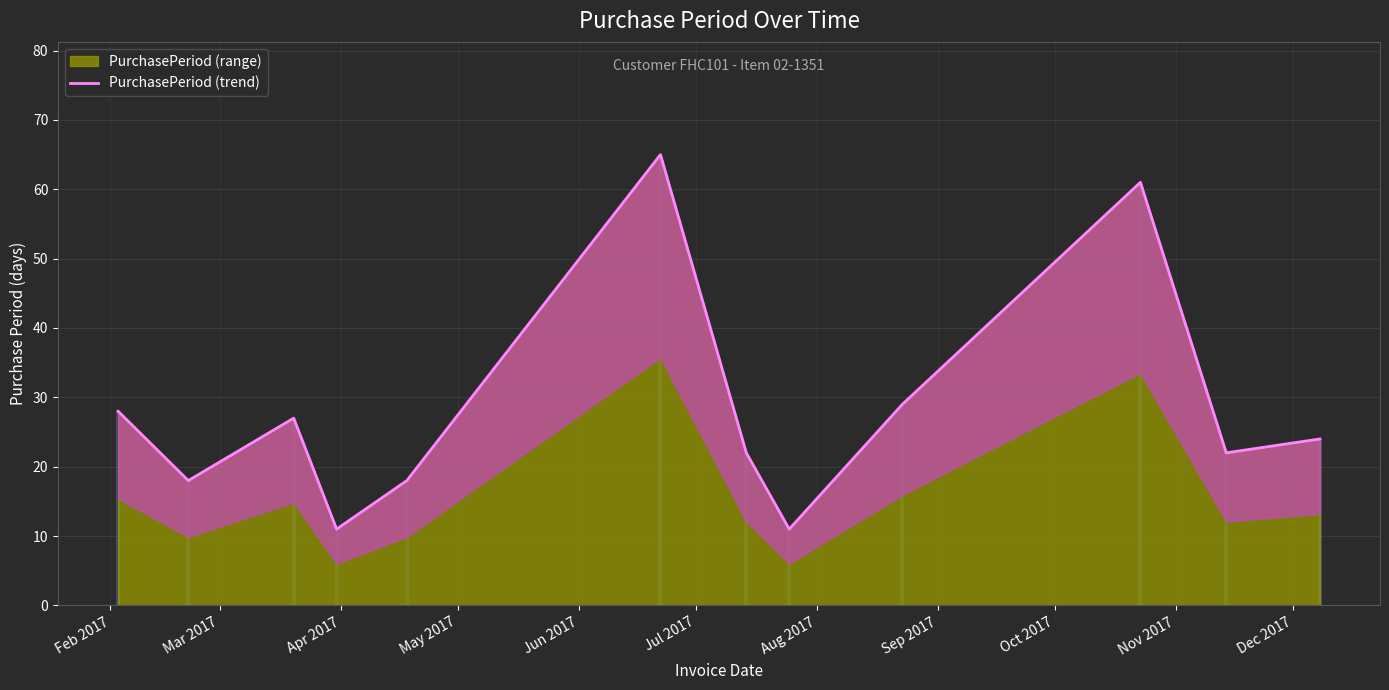

What is the maximum value for PurchasePeriod (range)?

65